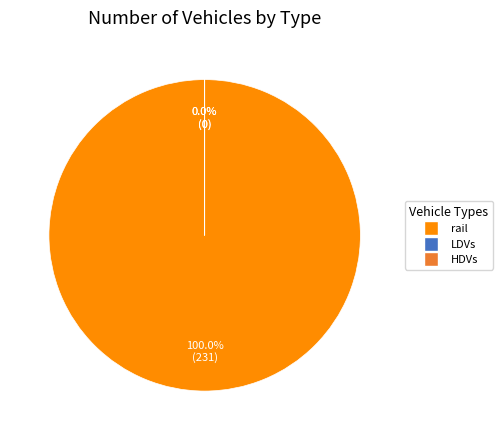

Count the number of slices in the pie.

3